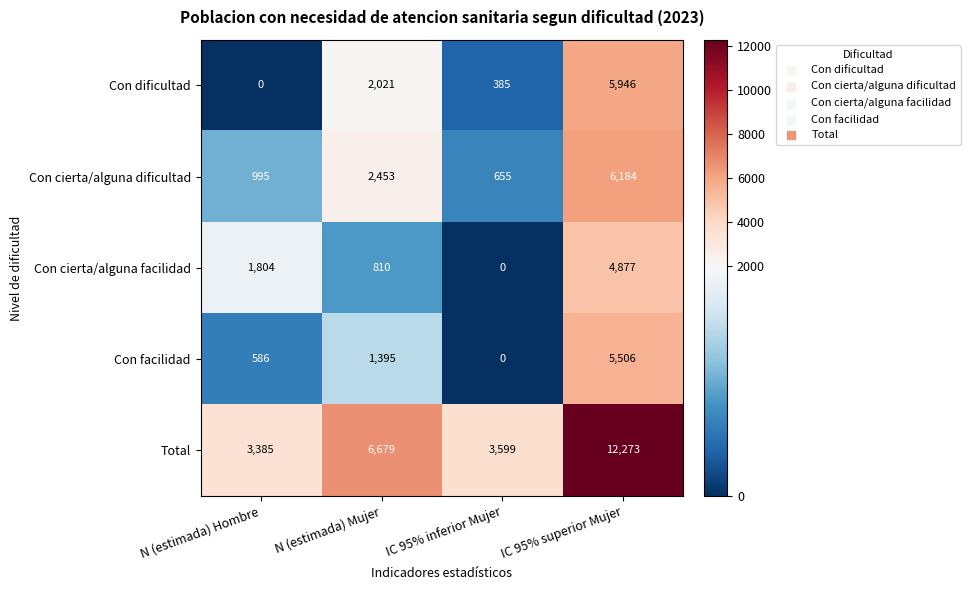

At which category is the sum across all series the highest?

IC 95% superior Mujer